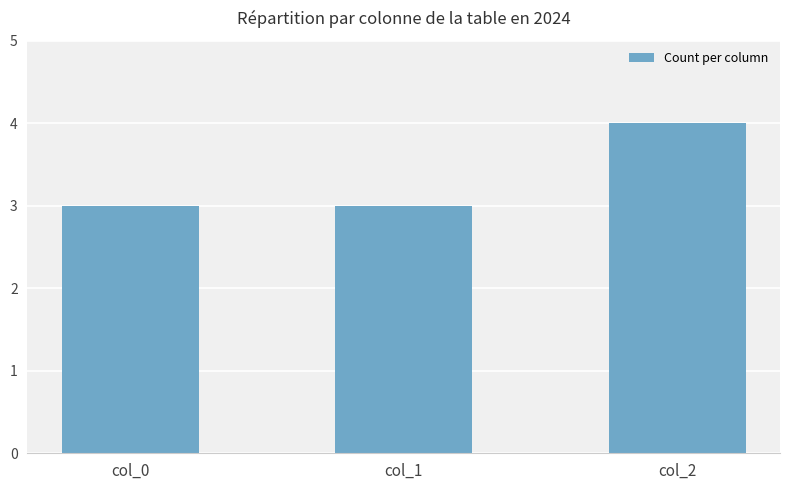

What is the average value?

3